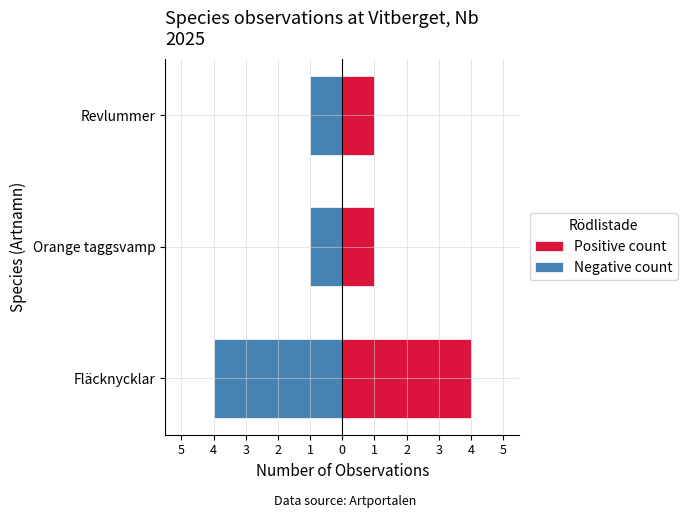

Which has a higher value, 4 or 5?

5